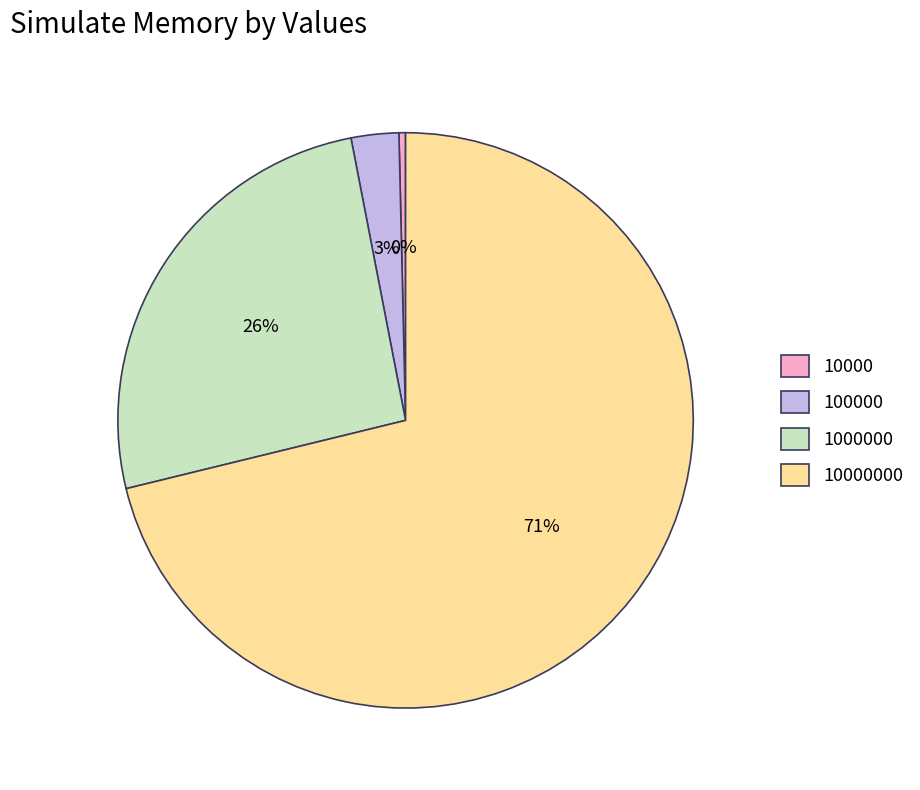

Is it true that 10000000 is 82% of the pie?

False